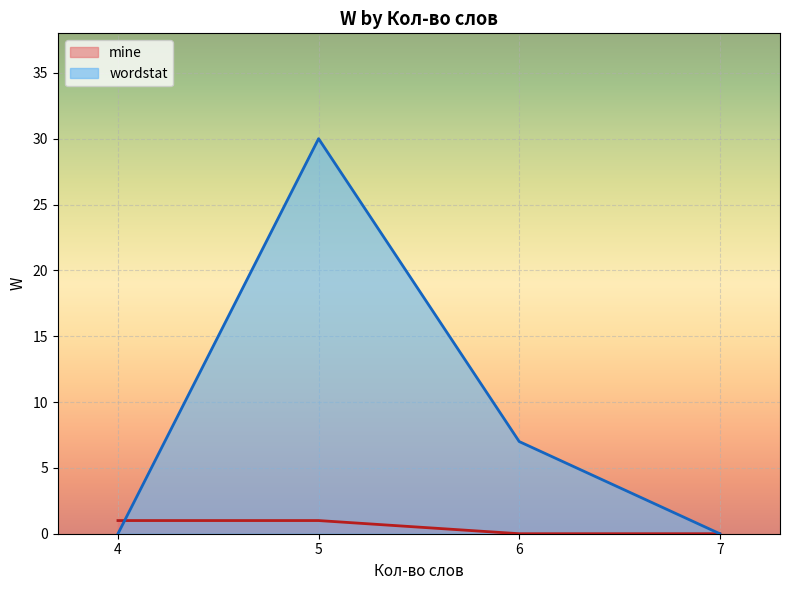

In wordstat, how many points are higher than both neighbors (excluding endpoints)?

1